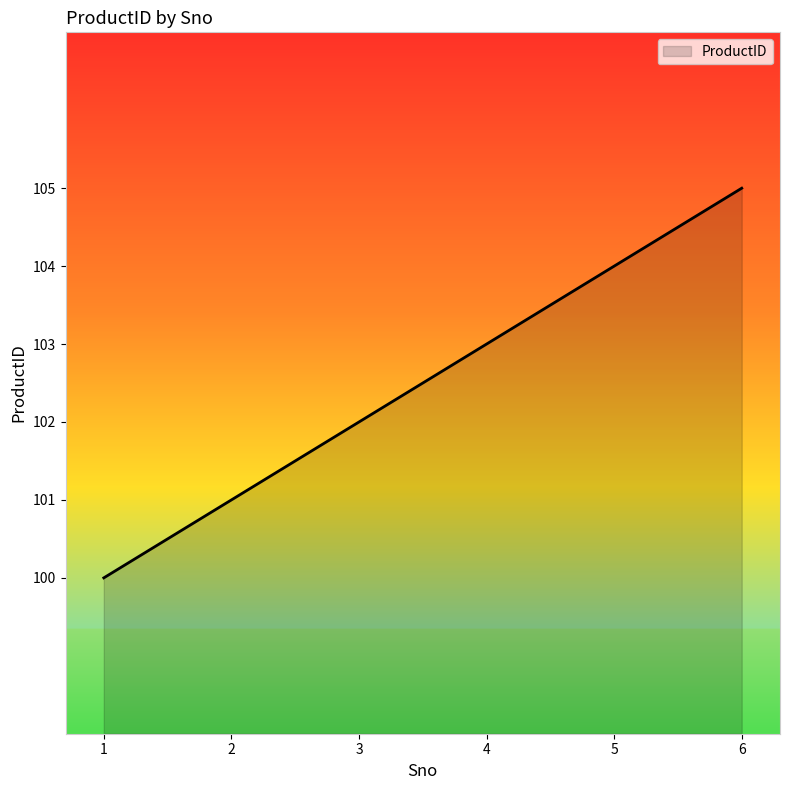

How many values are below 103?

3